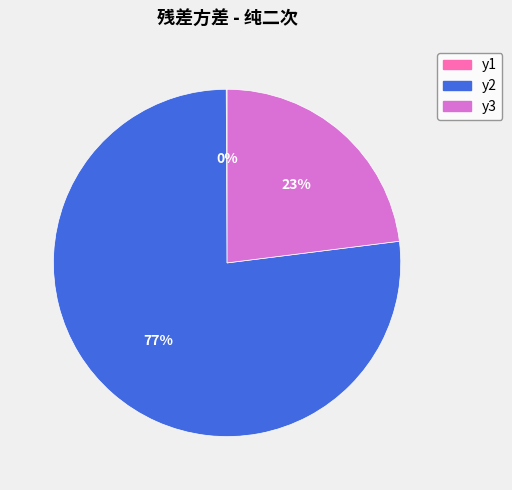

Which slice is the largest?

y2